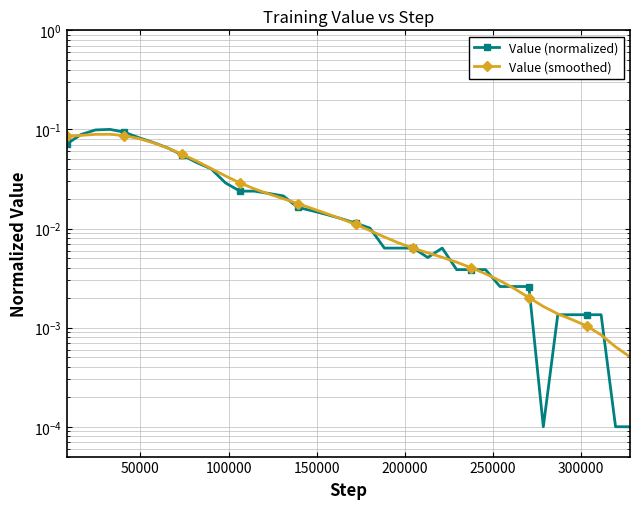

True or false: Value (normalized) and Value (smoothed) intersect in this chart.

True